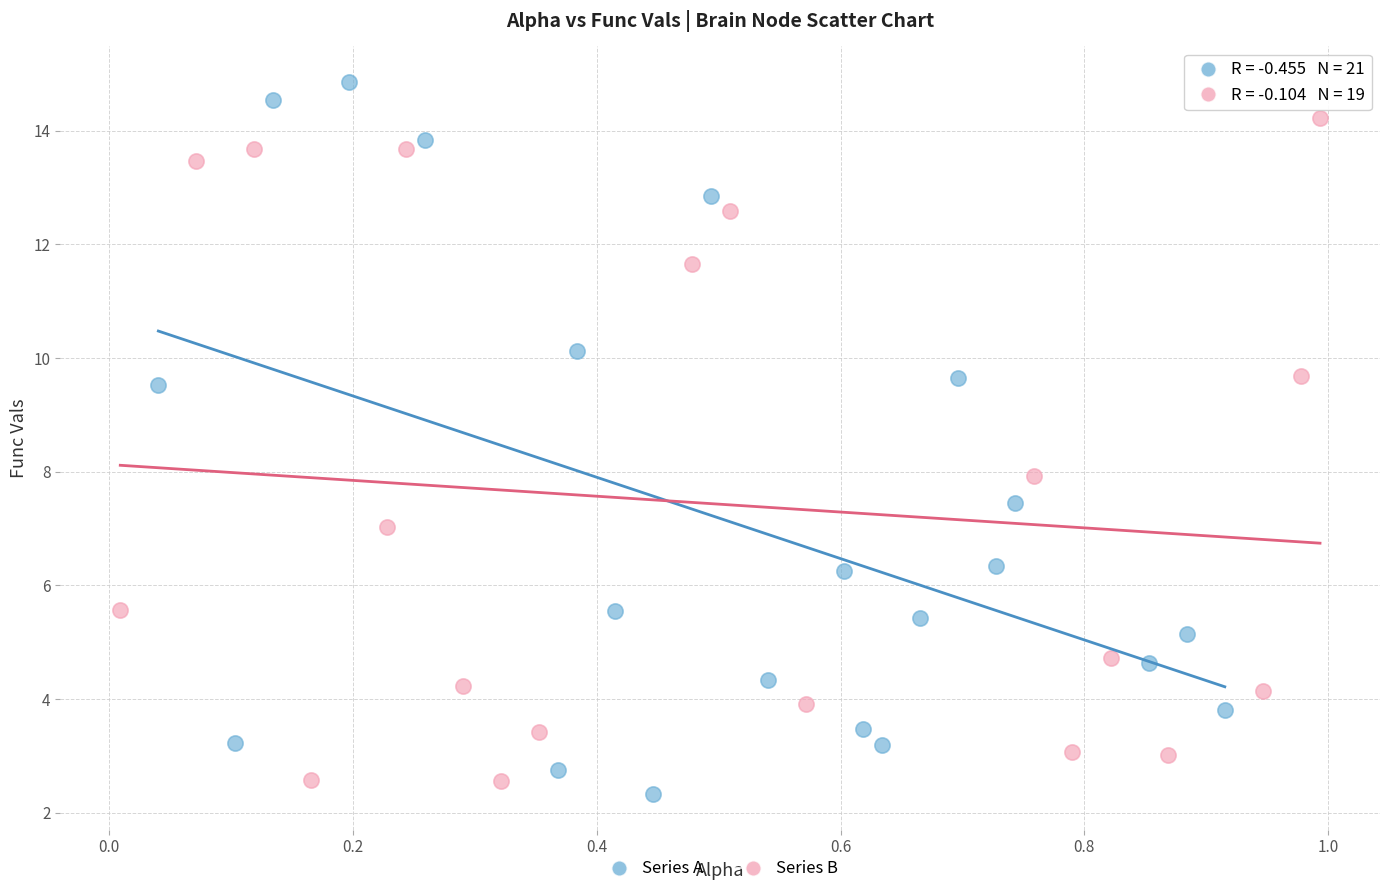

Which series has the widest spread of Y values?

Series A